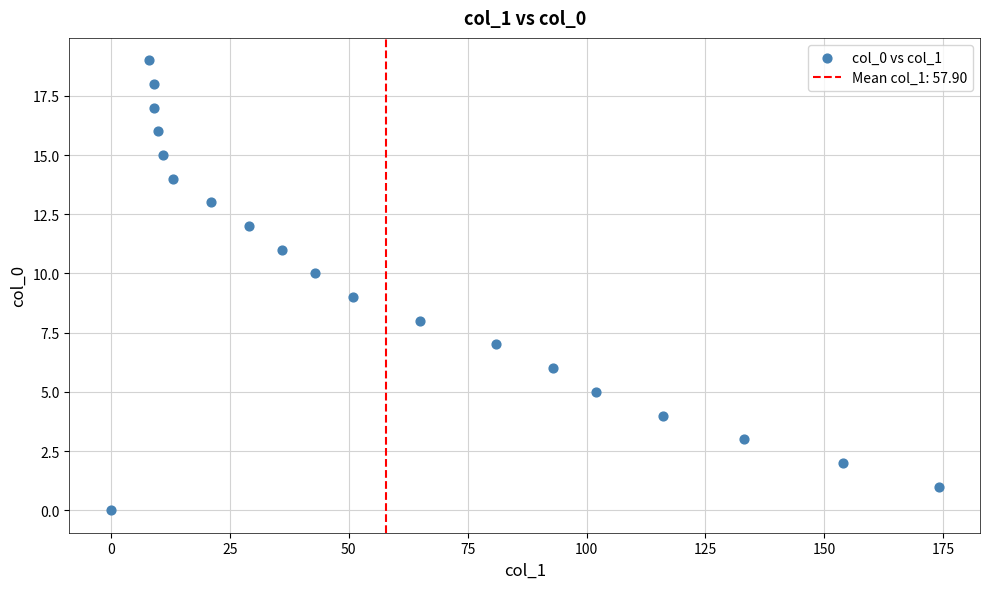

What is the range of X values (max minus min)?

174